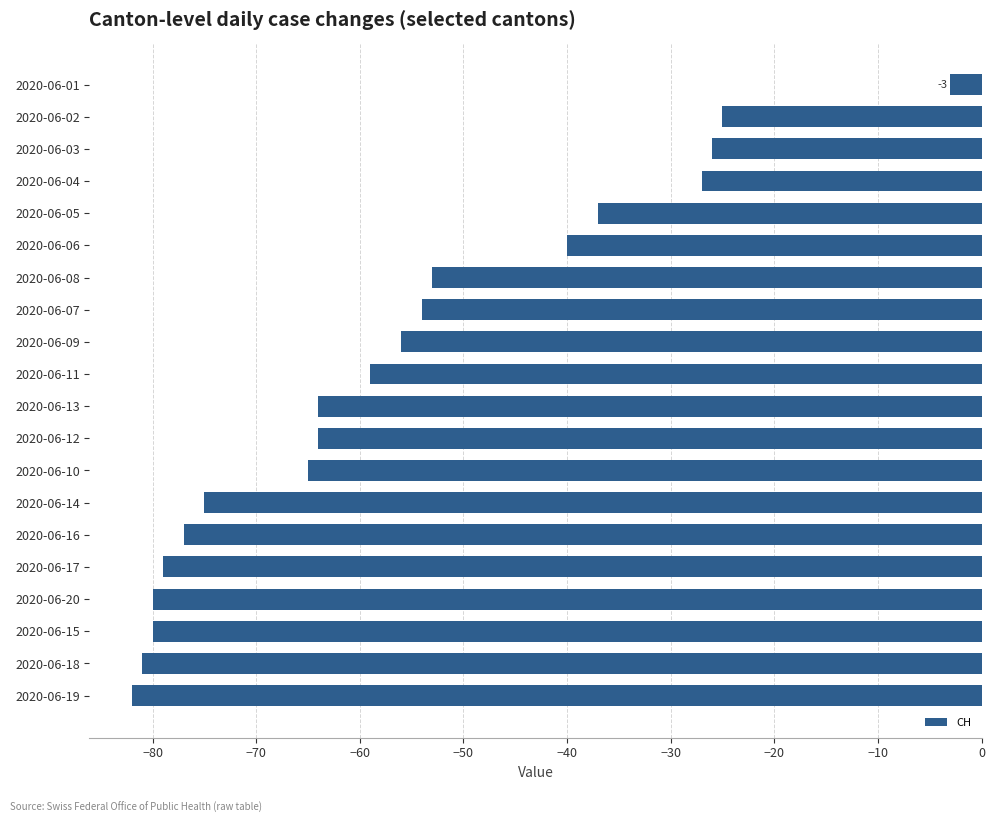

Which has a higher value, 2020-06-19 or 2020-06-07?

2020-06-07